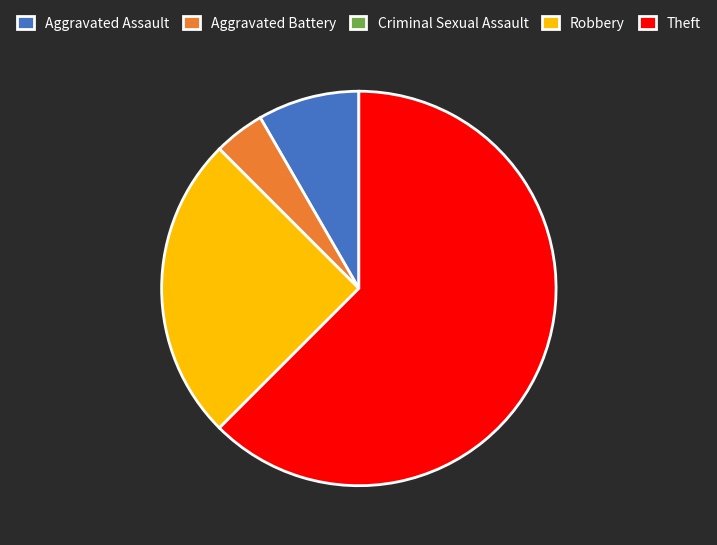

Which category has the biggest portion of the pie?

Theft